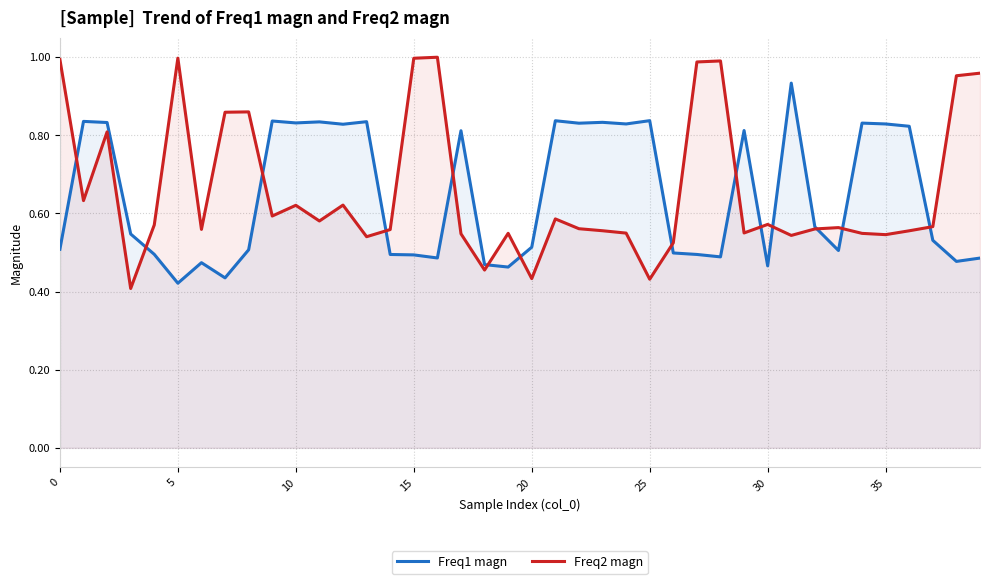

True or false: Freq1 magn has a value of 0.6 at 22.

False